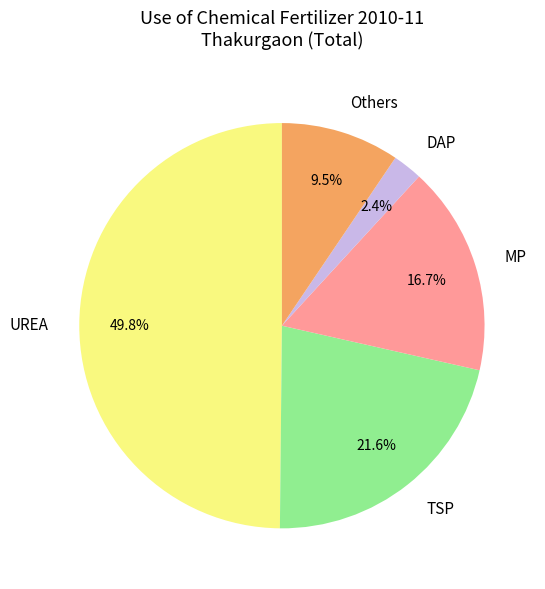

To the nearest percent, what portion does DAP represent?

2%